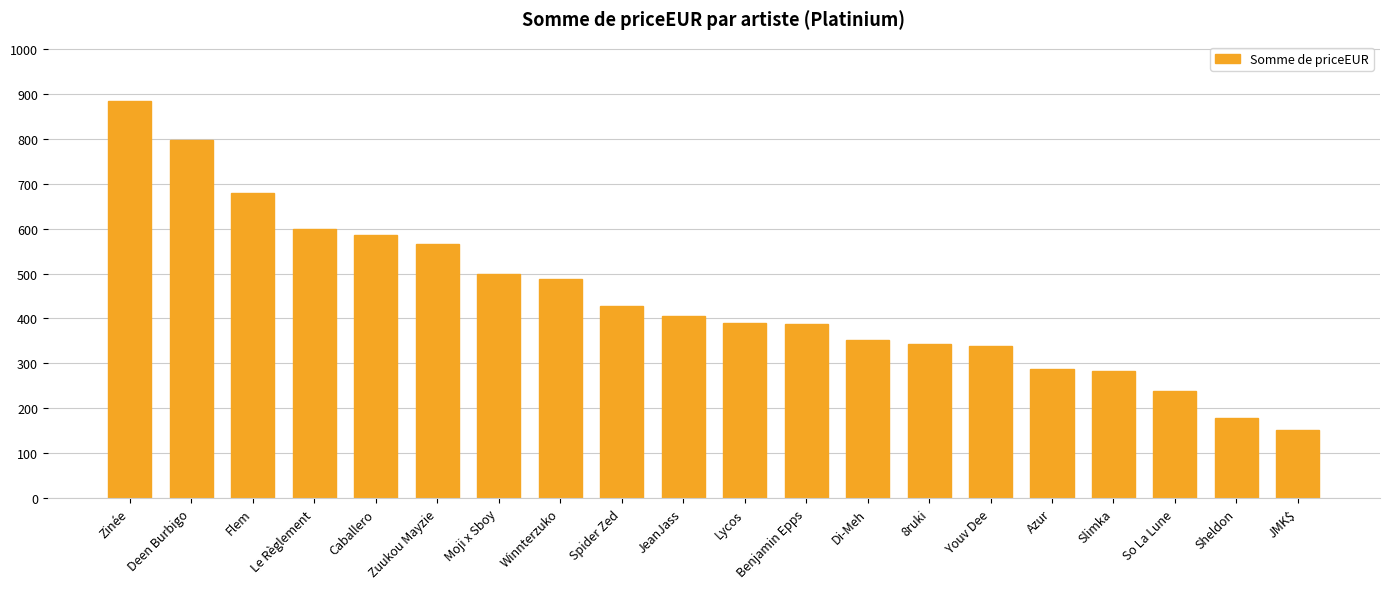

What is the change in value from Deen Burbigo to Le Règlement?

-199.1